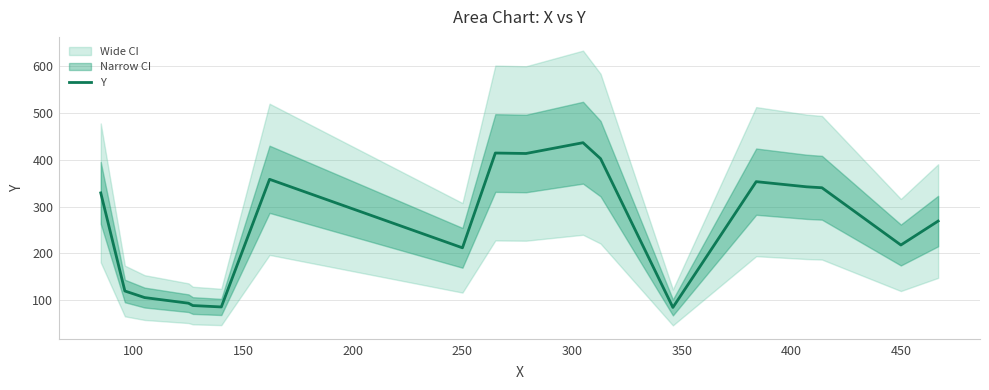

The value of Y at 450 is 379. True or false?

False